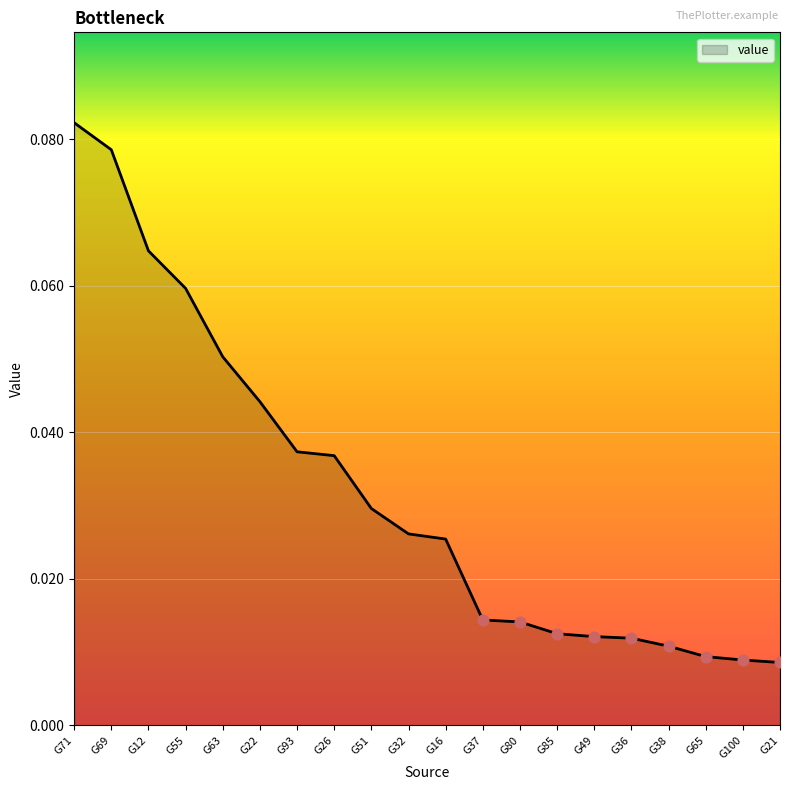

Which has a higher value, G36 or G93?

G93